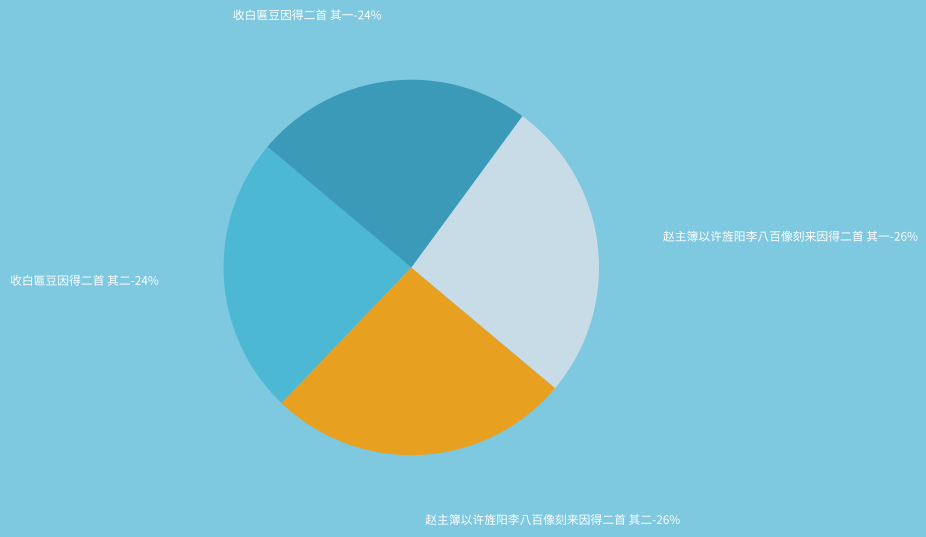

What percentage is the 收白匾豆因得二首 其一 slice, to the nearest percent?

24%